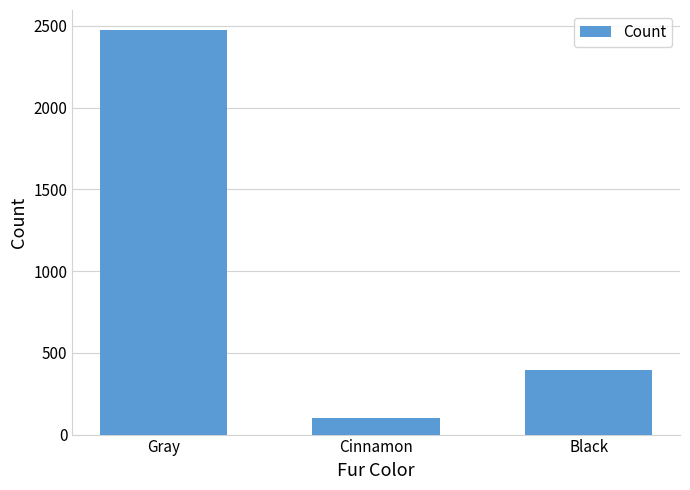

Reading right to left, list all the values displayed in this chart.

Black=392	Cinnamon=103	Gray=2473